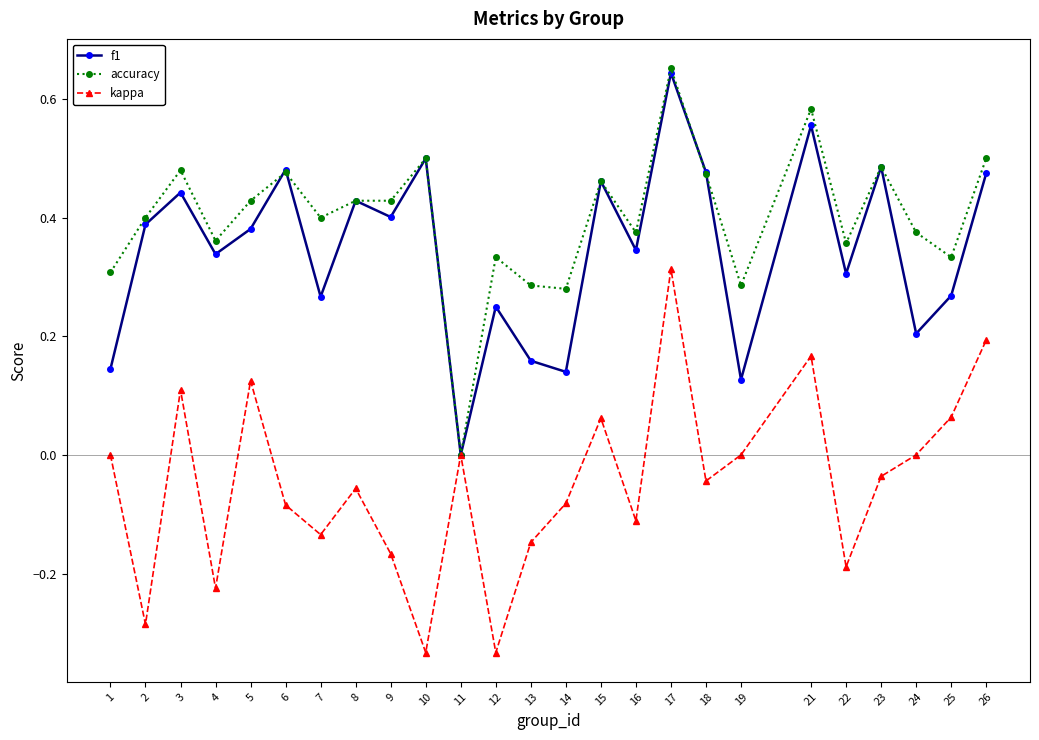

Does the chart have visible grid lines?

No